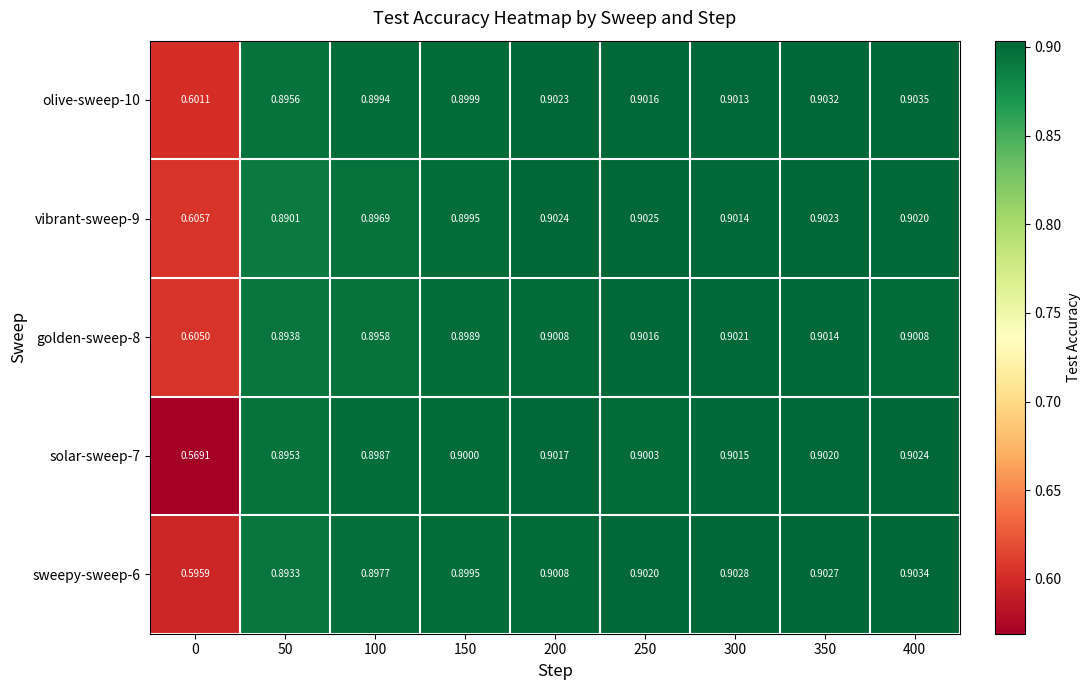

Is the value of sweepy-sweep-6 at 50 greater than the value of vibrant-sweep-9 at 350?

No